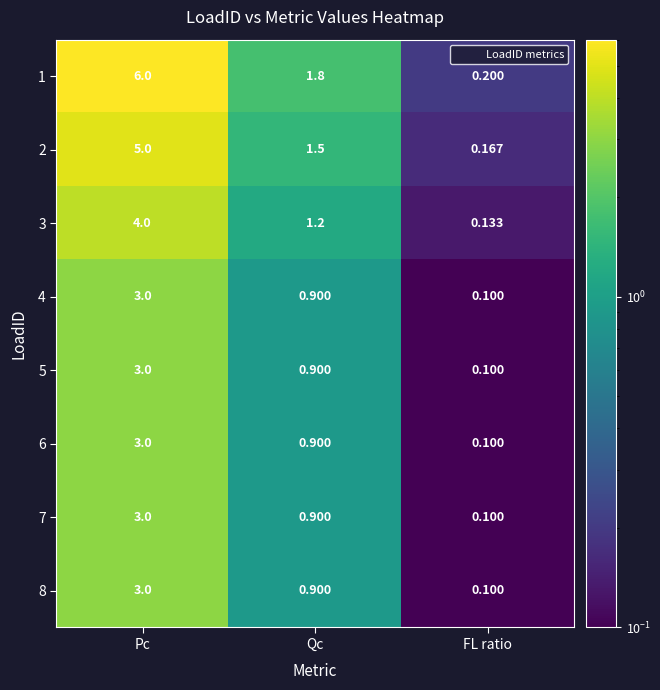

At which category is the sum across all series the highest?

Pc